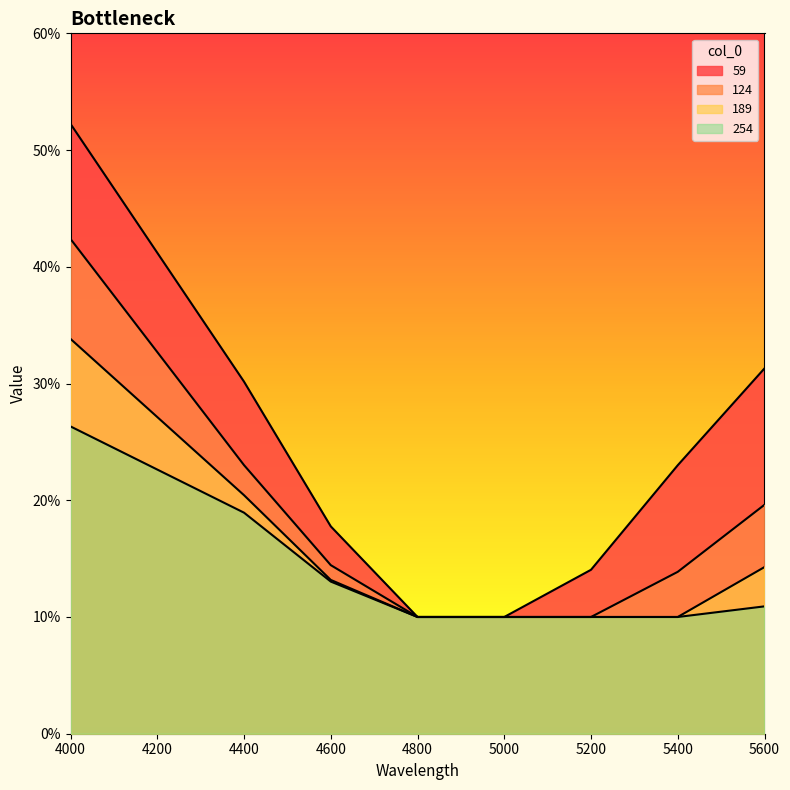

What is the approximate value of 254 at 5400?

0.1